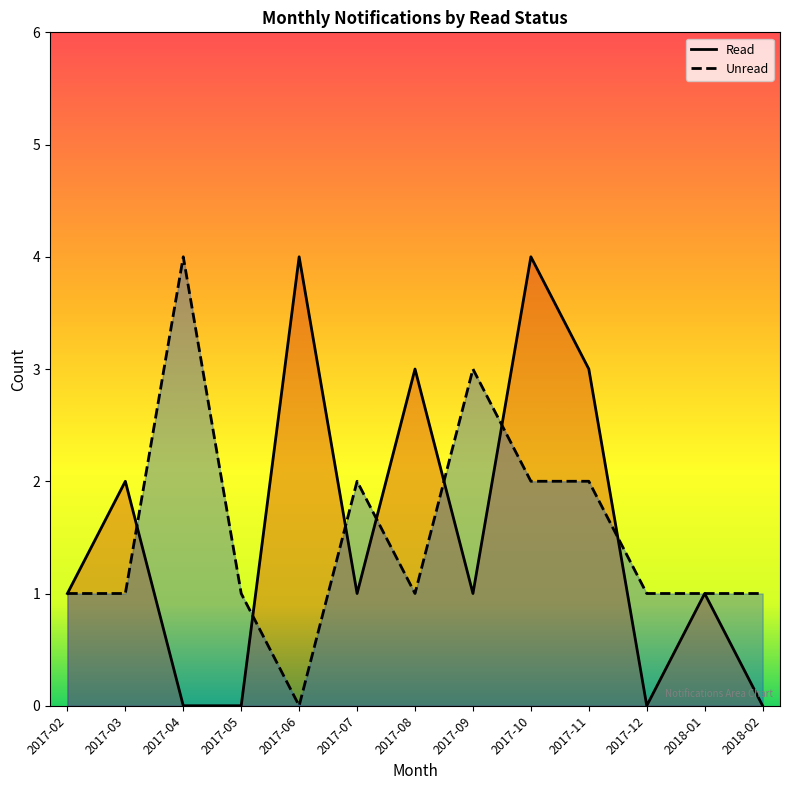

Reading left to right, list all the values displayed in this chart.

Read: 2017-02=1	2017-03=2	2017-04=0	2017-05=0	2017-06=4	2017-07=1	2017-08=3	2017-09=1	2017-10=4	2017-11=3	2017-12=0	2018-01=1	2018-02=0
Unread: 2017-02=1	2017-03=1	2017-04=4	2017-05=1	2017-06=0	2017-07=2	2017-08=1	2017-09=3	2017-10=2	2017-11=2	2017-12=1	2018-01=1	2018-02=1